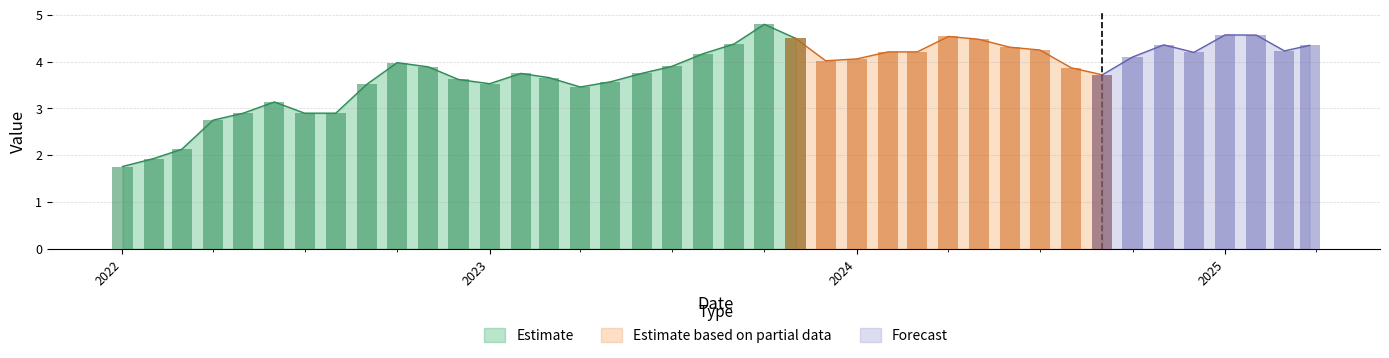

What is the sum of all values?

150.9